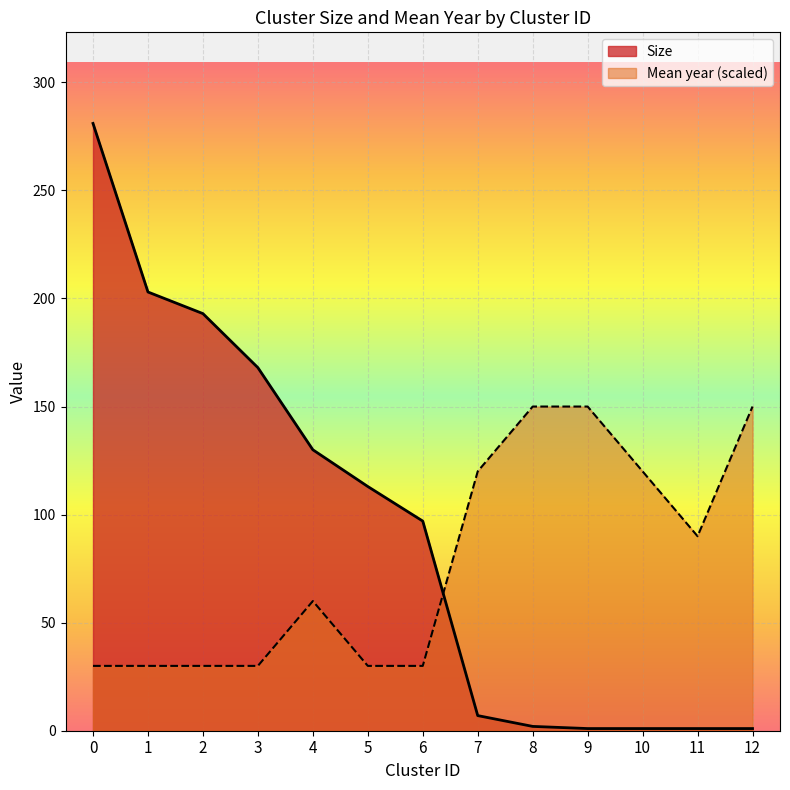

List the labels in order of Mean year value, smallest first.

0, 1, 2, 3, 5, 6, 4, 11, 7, 10, 8, 9, 12